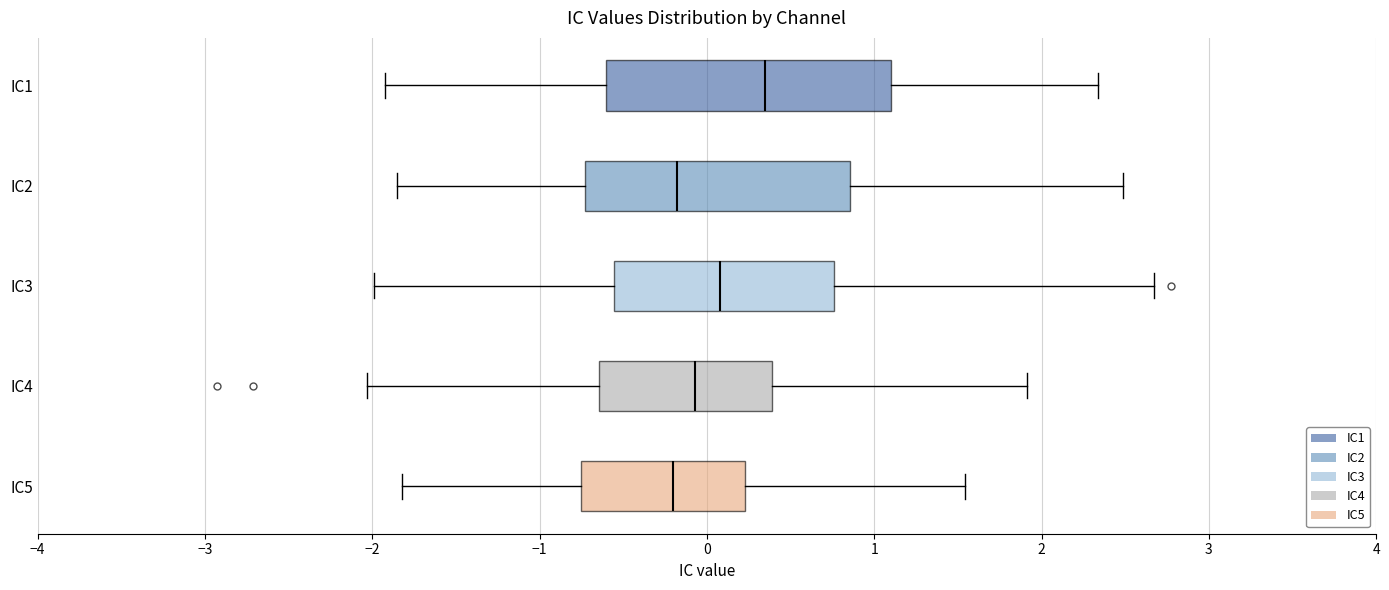

Reading bottom to top, read every box against the x-axis: the position of its median line, the range the box covers, and the ends of its whiskers. The values are not printed on the chart, so give them approximately, as read against the axis.

IC5: median -0.2, box -0.8 to 0.2, whiskers -1.8 to 1.5
IC4: median -0.1, box -0.6 to 0.4, whiskers -2.0 to 1.9
IC3: median 0.1, box -0.6 to 0.8, whiskers -2.0 to 2.7
IC2: median -0.2, box -0.7 to 0.9, whiskers -1.9 to 2.5
IC1: median 0.3, box -0.6 to 1.1, whiskers -1.9 to 2.3